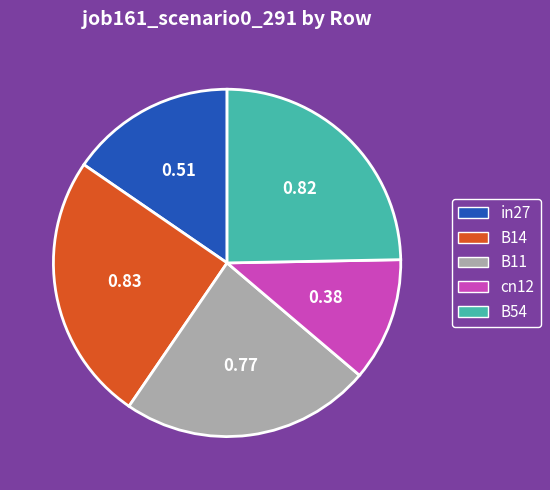

Is there any slice that represents more than half of the pie?

No